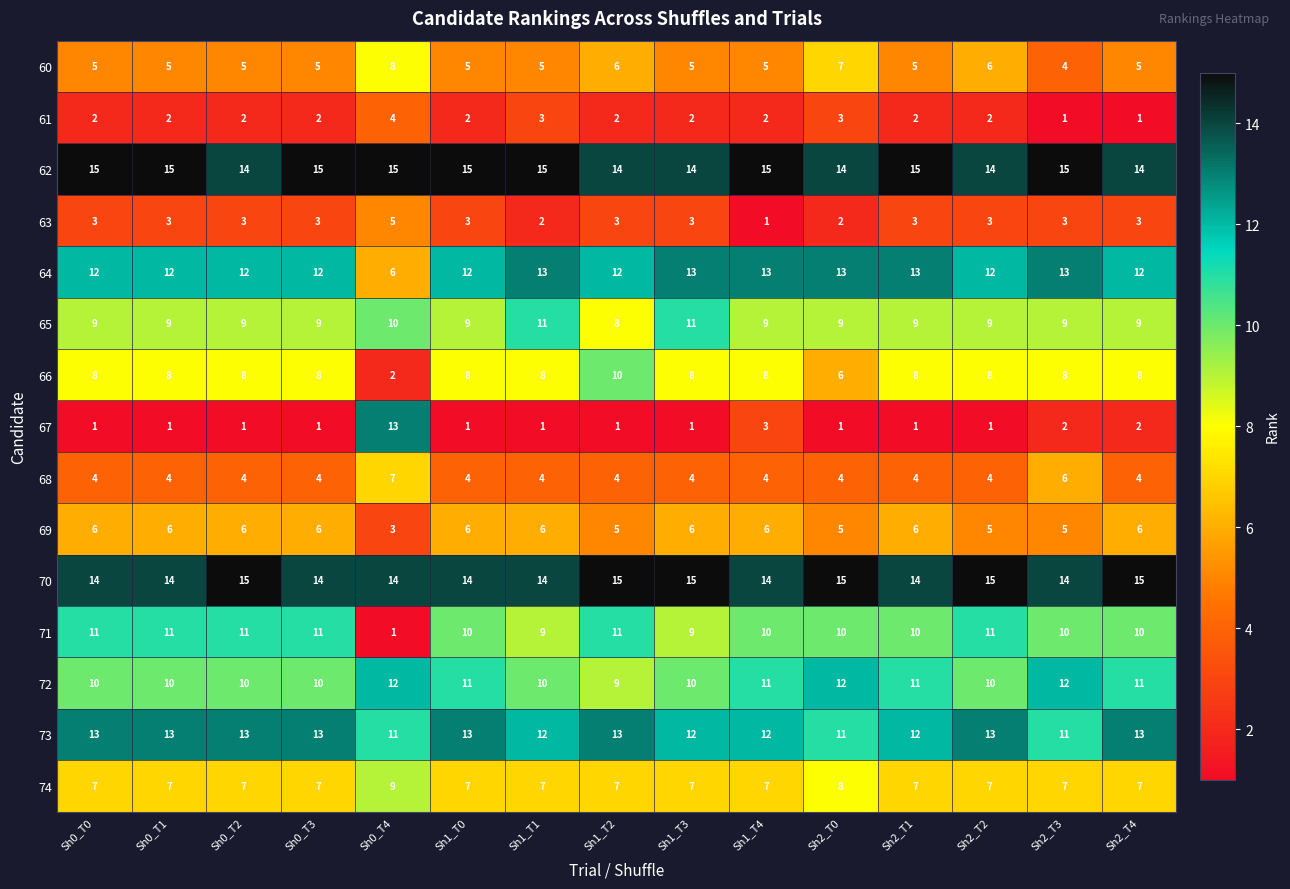

At Sh0_T1, list the series in order from largest to smallest.

62, 70, 73, 64, 71, 72, 65, 66, 74, 69, 60, 68, 63, 61, 67